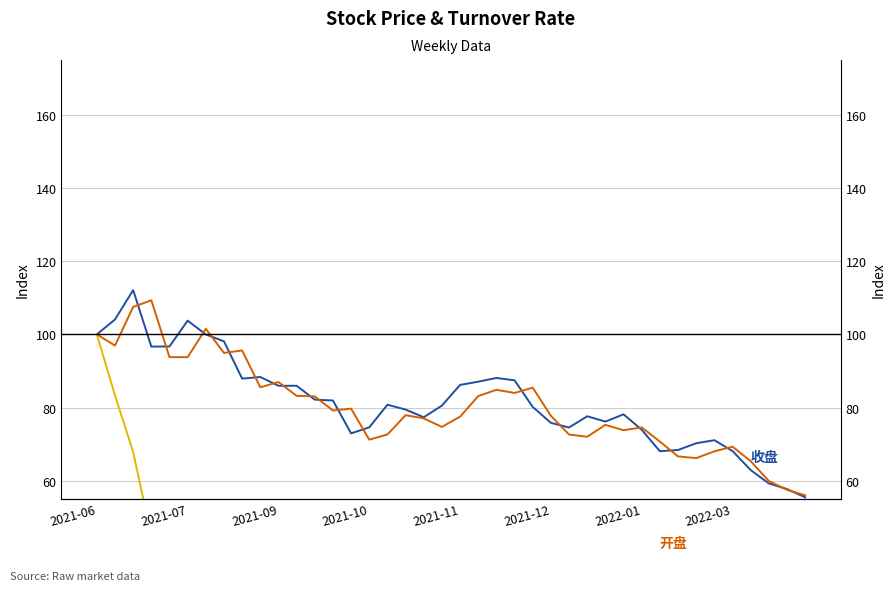

What is the highest value of the 换手率 series?

100.0